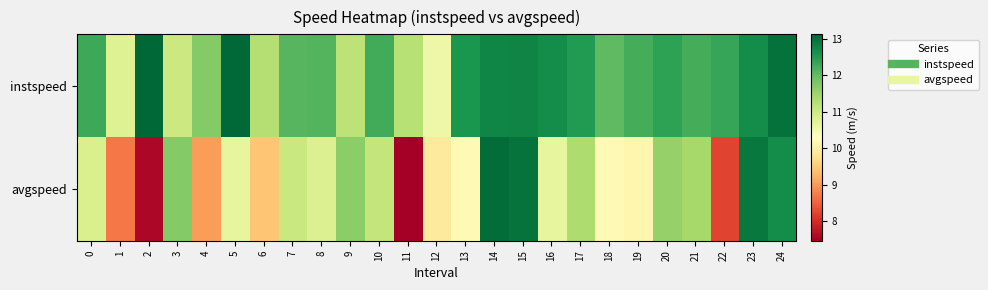

How many data points does each series have?

25